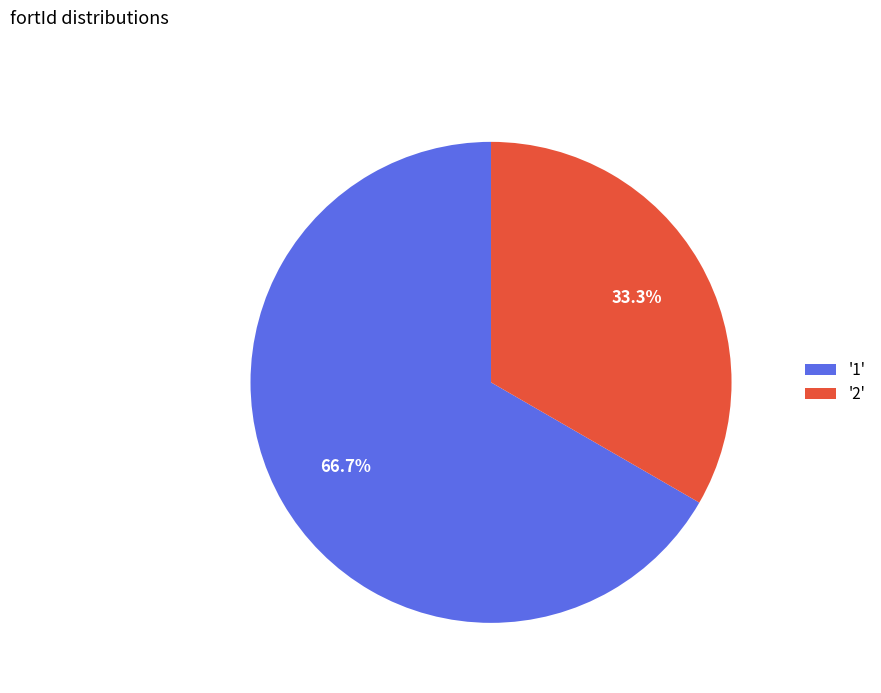

How many segments does this pie chart have?

2